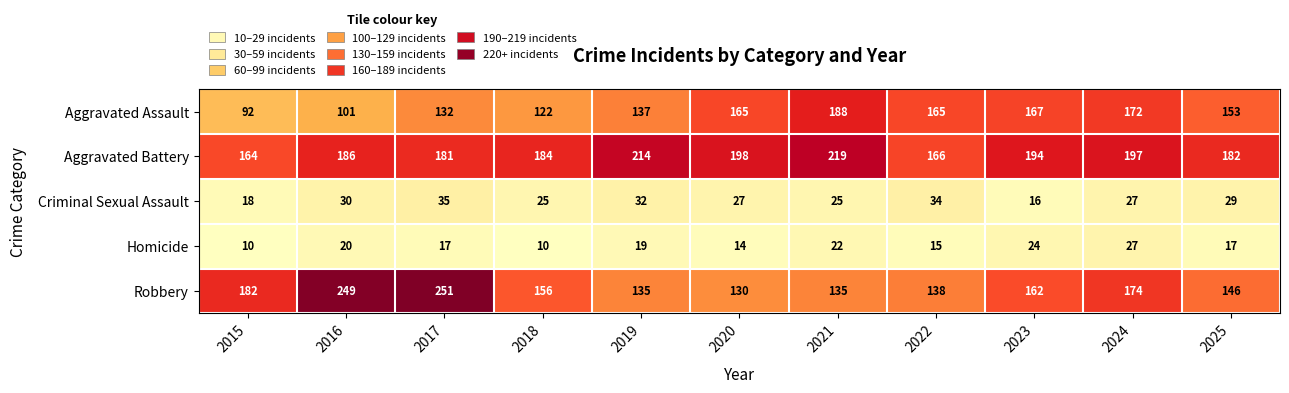

What is the maximum value for Criminal Sexual Assault?

35